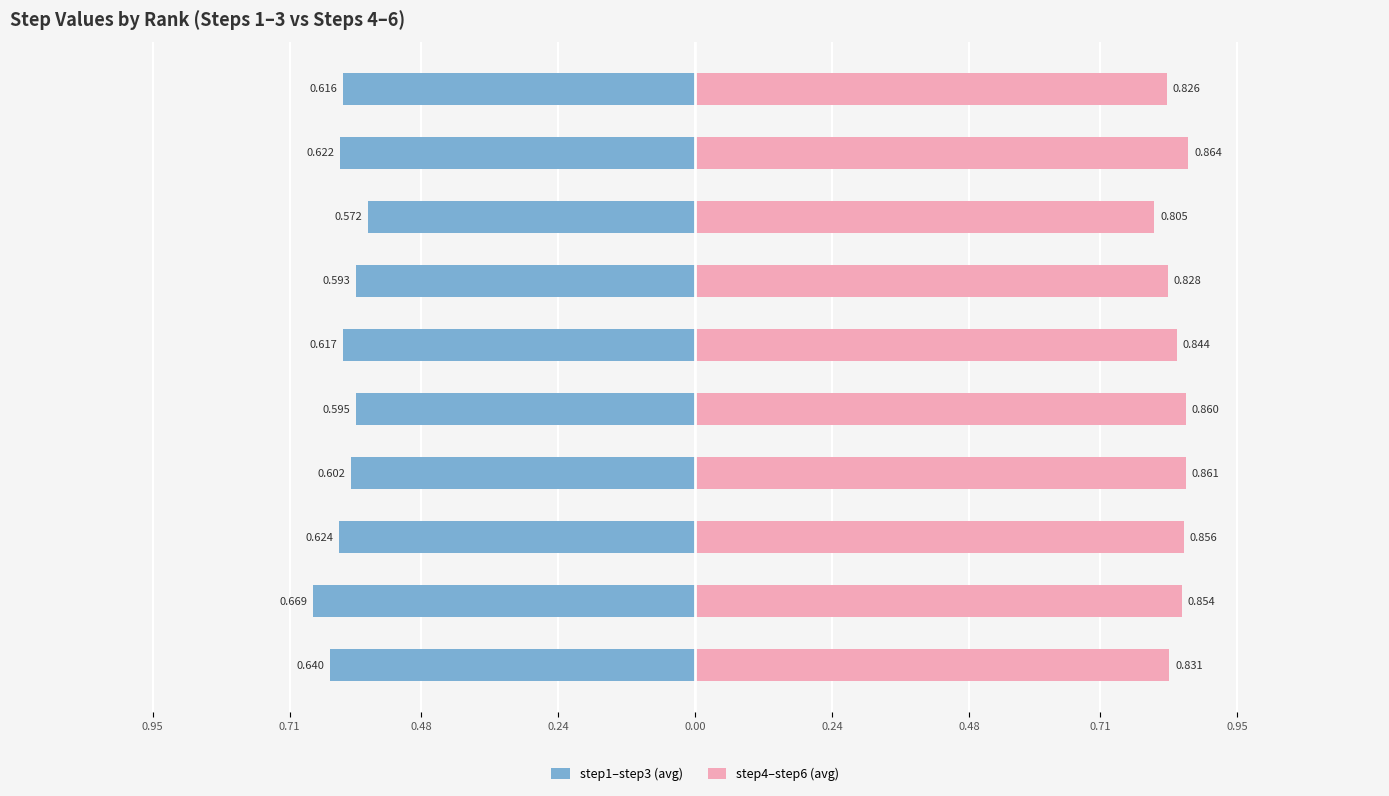

List the series in order of their peak value, lowest first.

step1–step3 (avg), step4–step6 (avg)